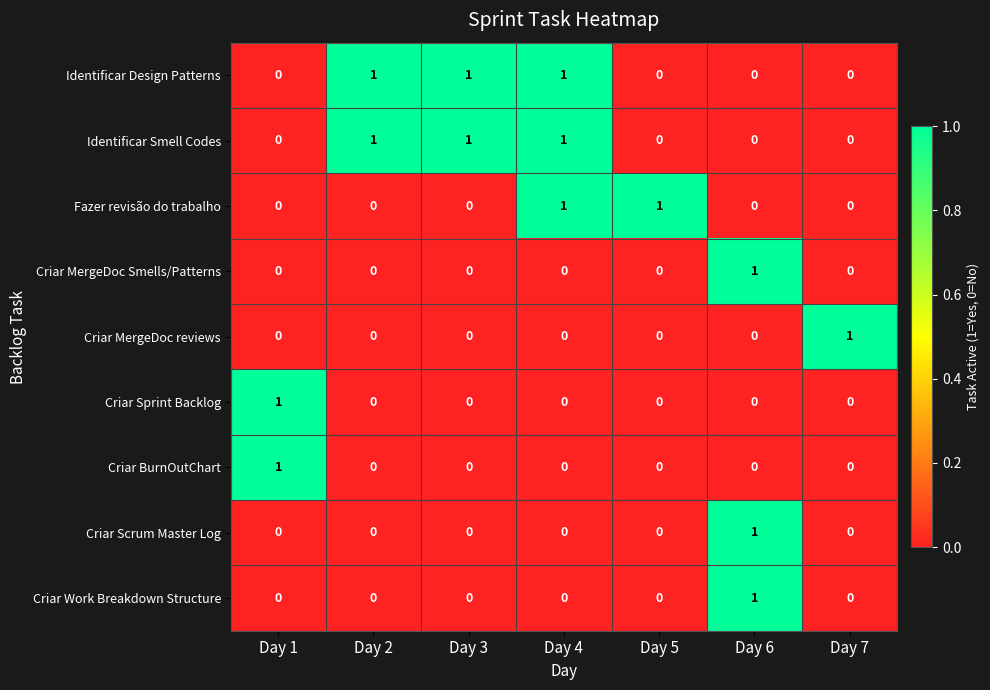

At how many categories does at least one series exceed 0?

7